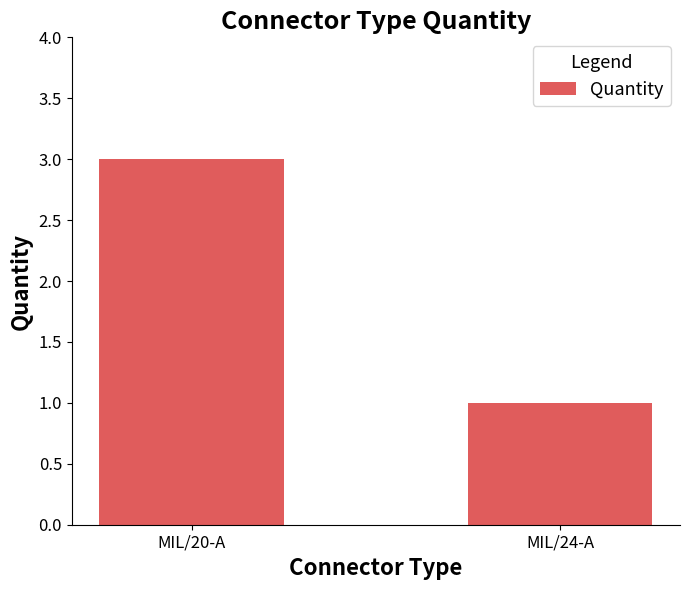

What is the sum of the values at MIL/20-A and MIL/24-A?

4